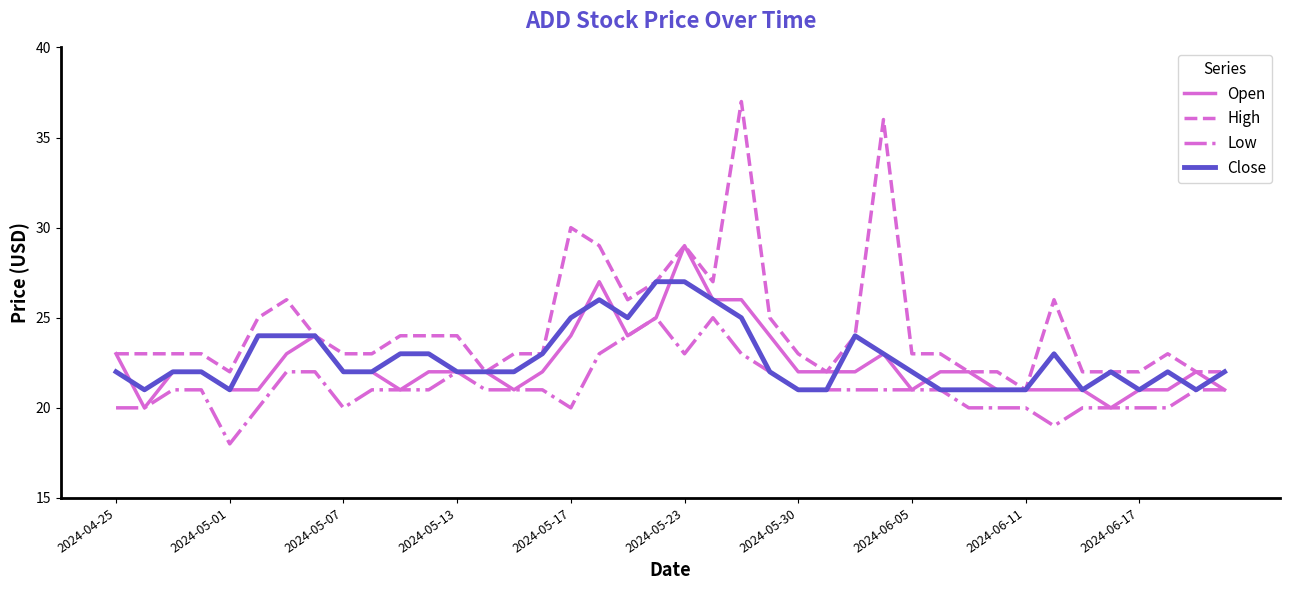

What is the highest value of the High series?

37